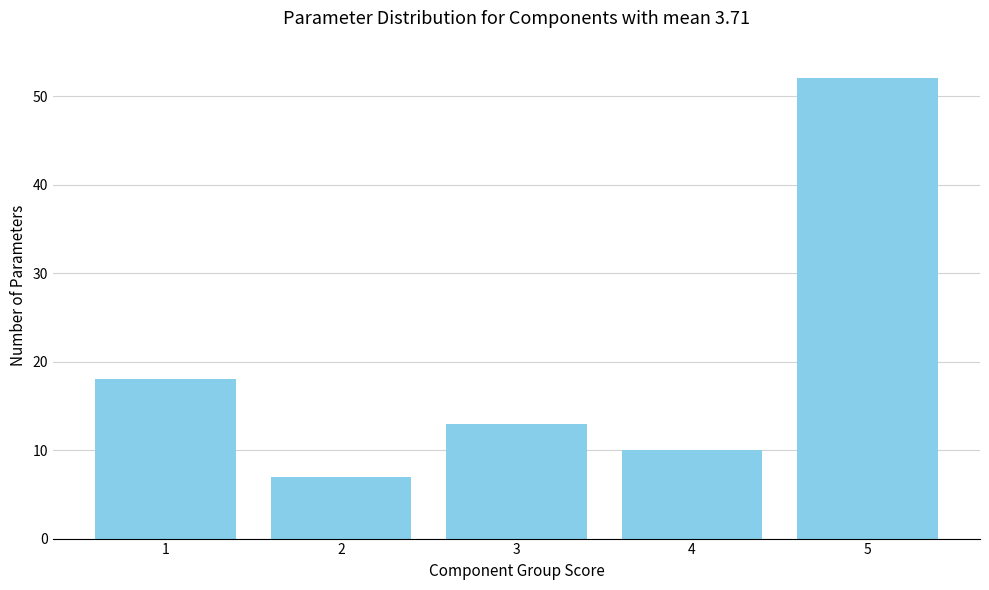

Reading right to left, what are all the values shown in this chart?

52	10	13	7	18